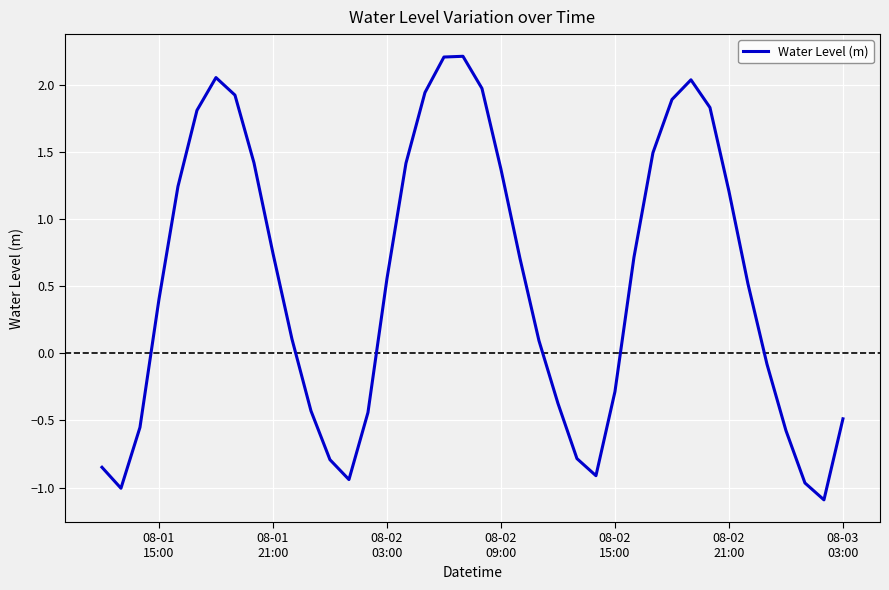

What is the maximum value shown in the chart?

2.2